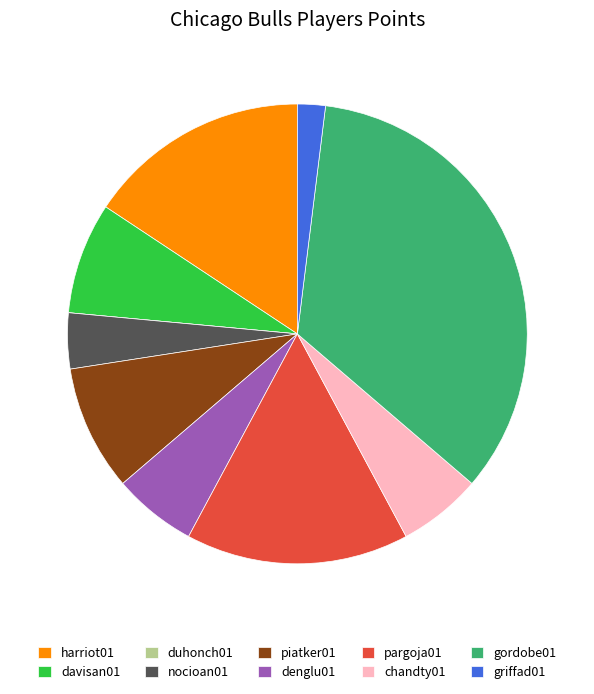

Does any single category account for the majority?

No